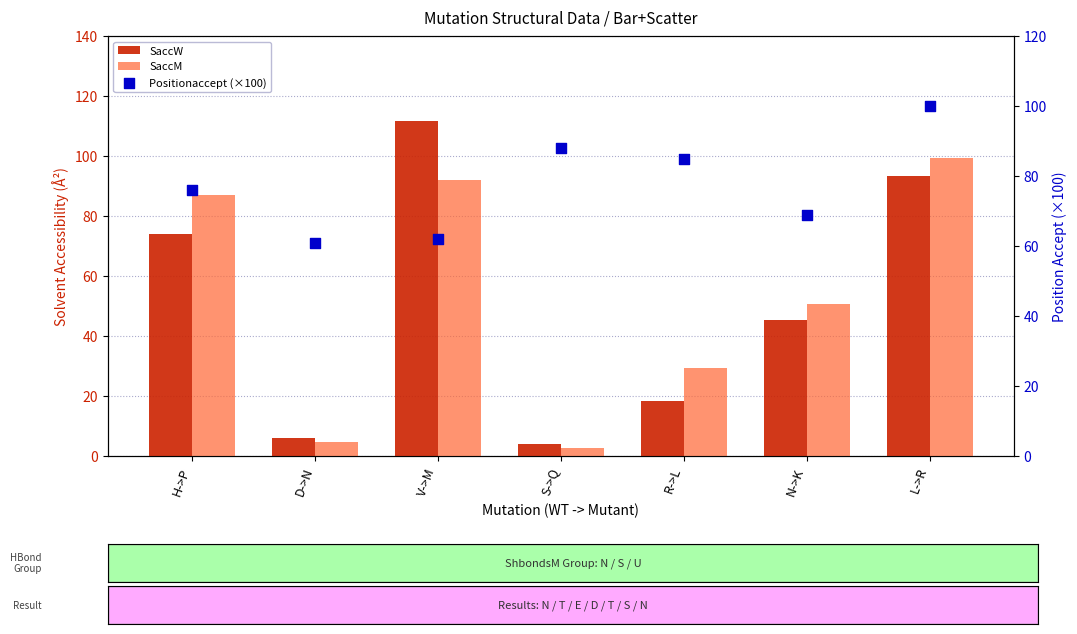

What are all the series names shown in the legend?

SaccW, SaccM, Positionaccept (×100)